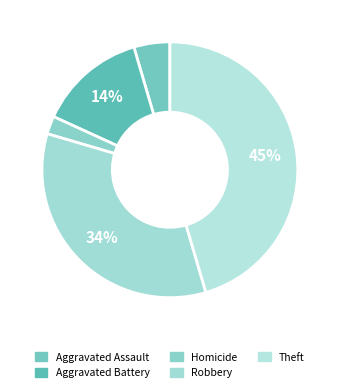

To the nearest percent, what is the average slice percentage?

20%